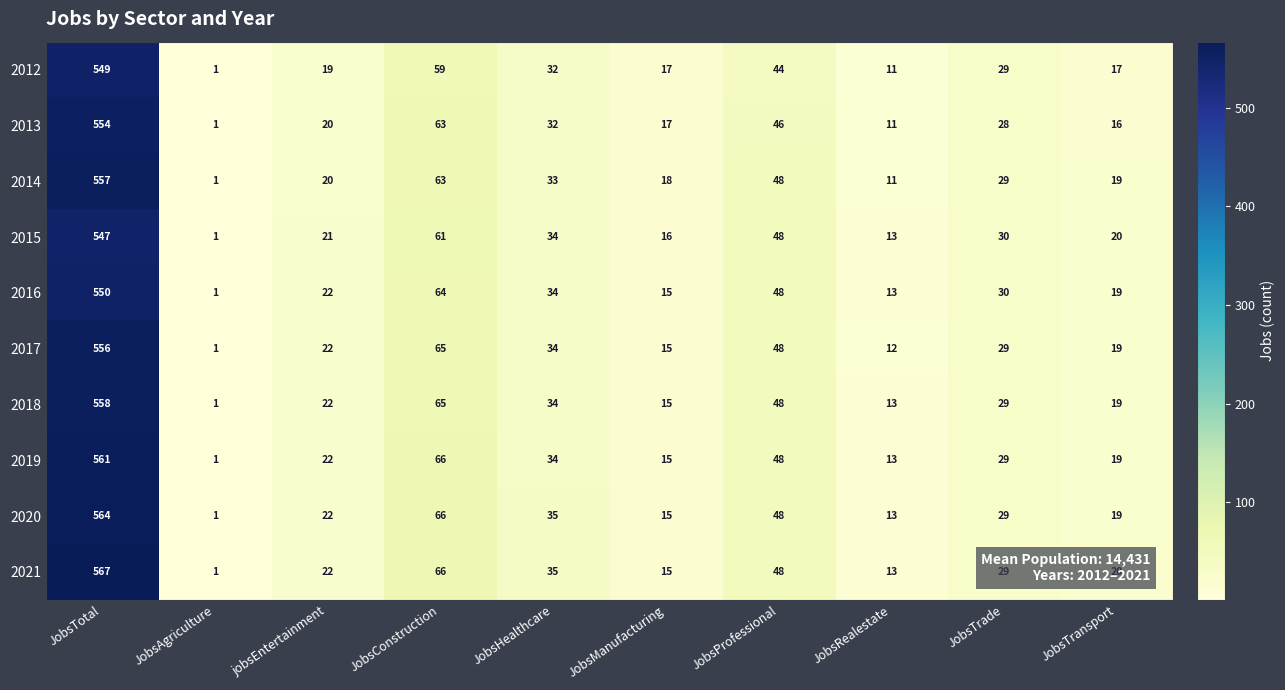

Which series has the largest range (max minus min)?

2021